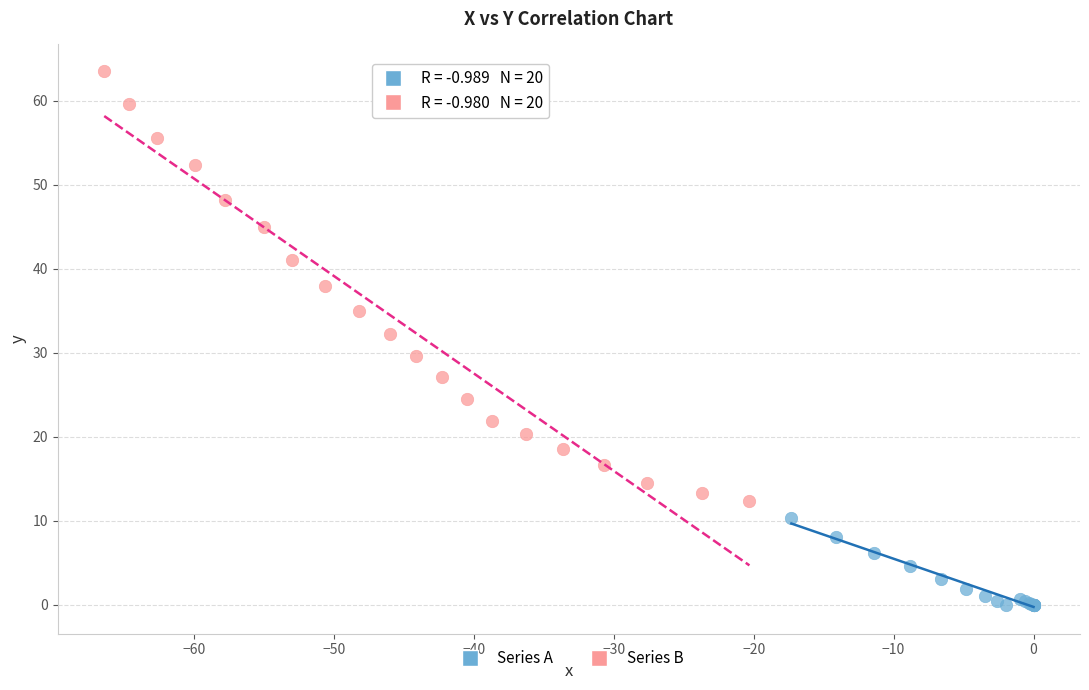

Which series reaches the minimum Y coordinate?

Series A